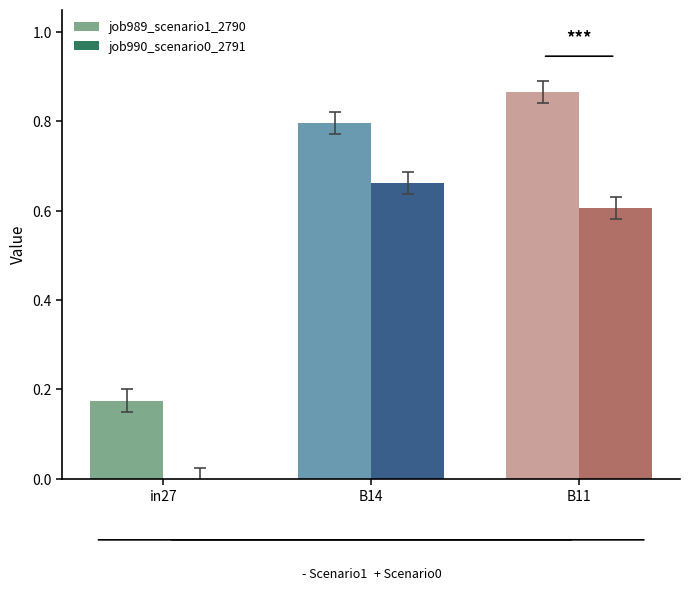

At B14, list the series in order from smallest to largest.

job990_scenario0_2791, job989_scenario1_2790